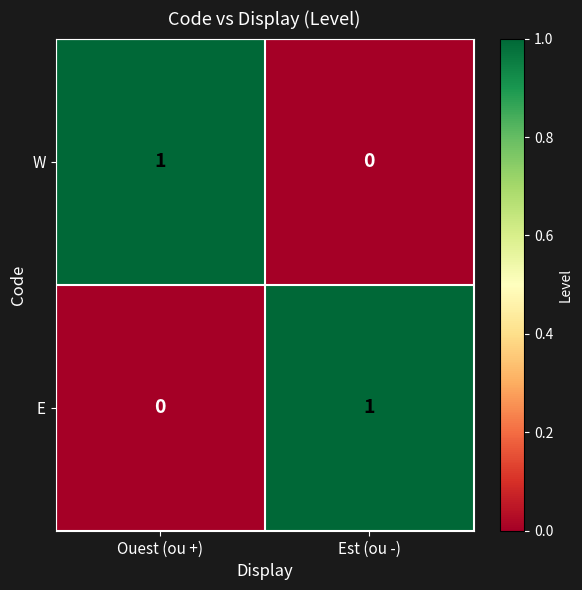

At which label is W closest to 0?

Est (ou -)